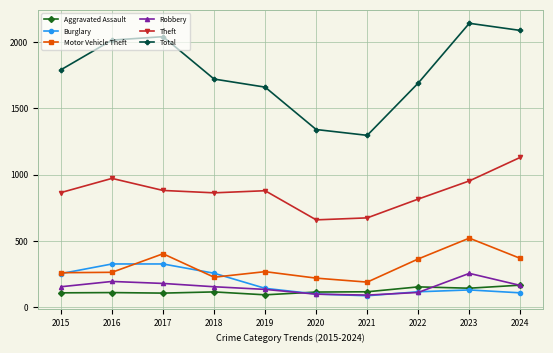

Is it true that Robbery equals 110 at 2022?

True